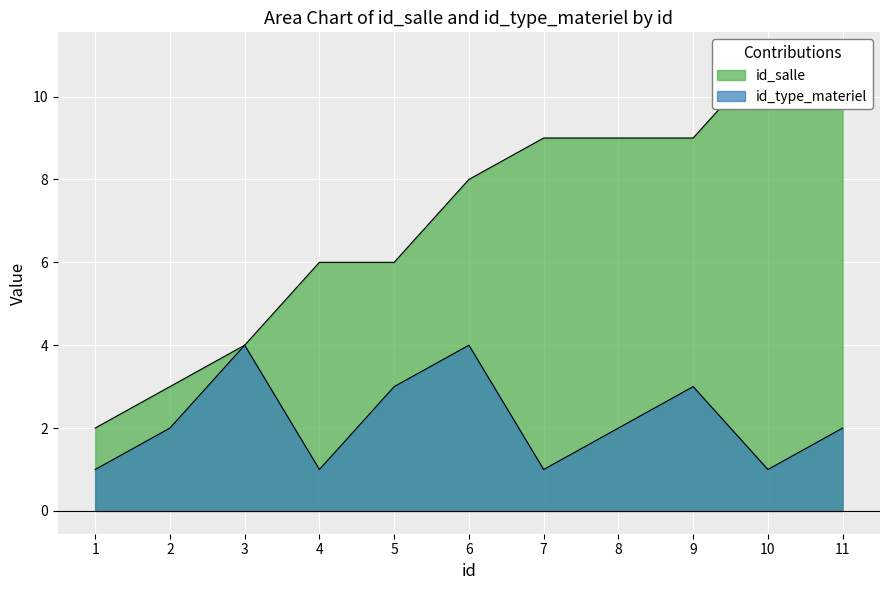

True or false: id_type_materiel has a value of 1 at 4.

True